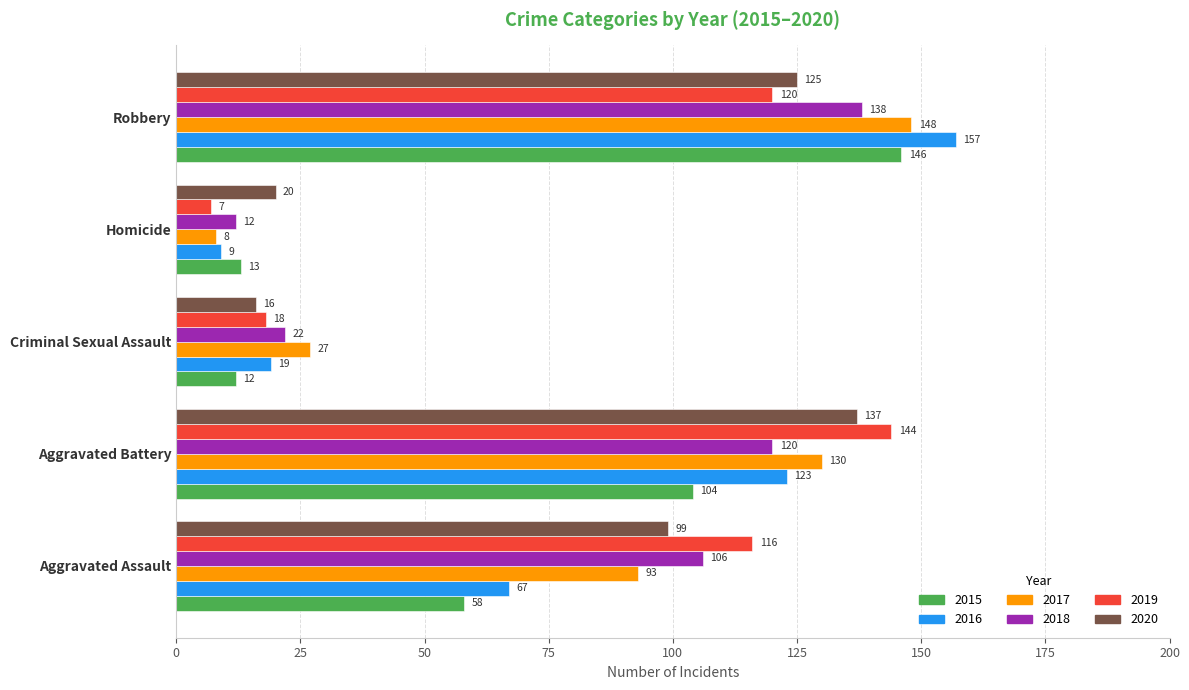

What are all the series names shown in the legend?

2015, 2016, 2017, 2018, 2019, 2020